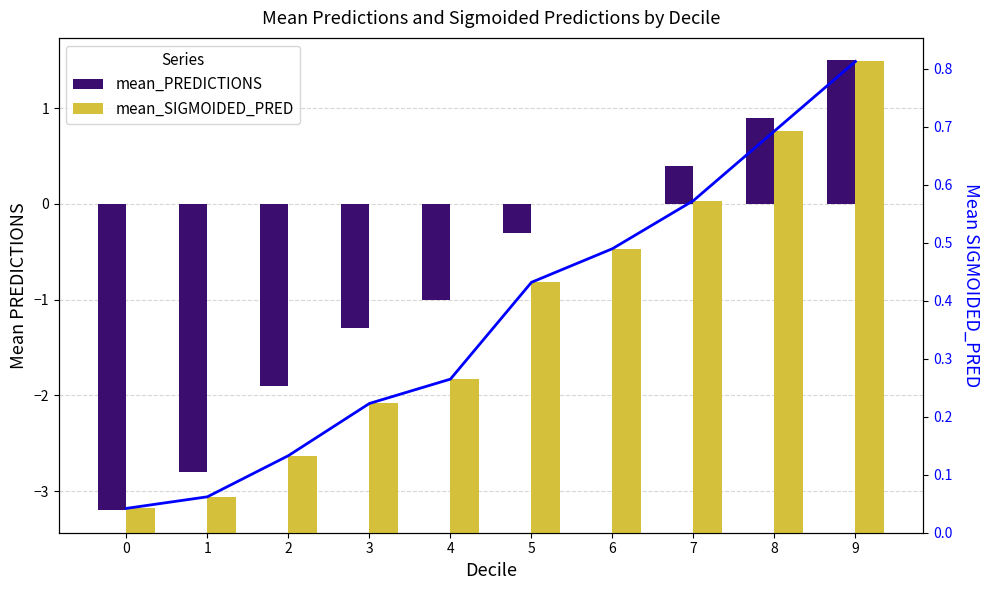

What is the difference between the maximum and minimum values in the mean_PREDICTIONS series?

4.7